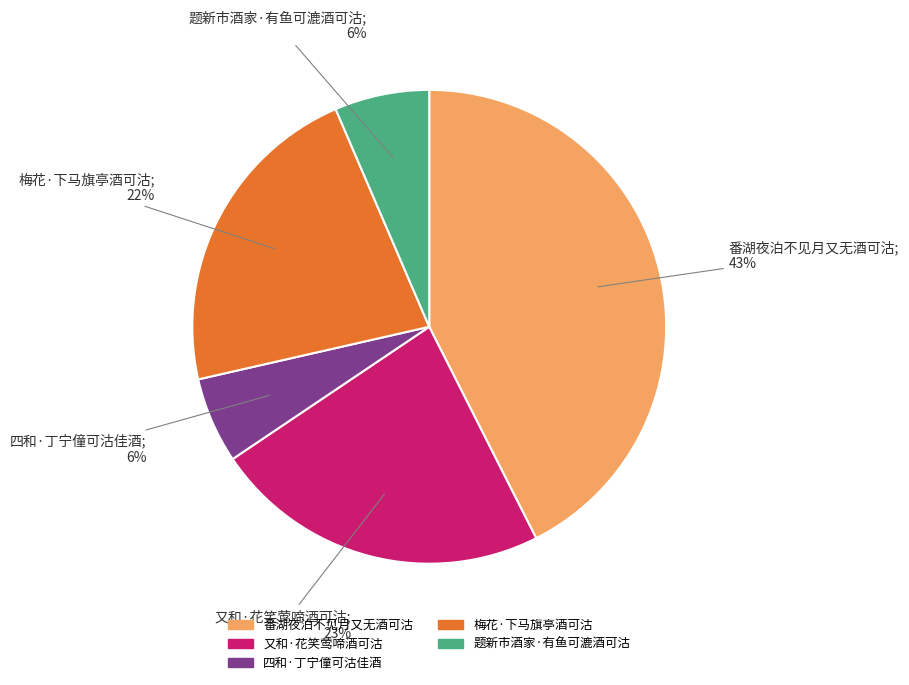

To the nearest percent, what is the combined percentage of 四和·丁宁僮可沽佳酒 and 梅花·下马旗亭酒可沽?

28%